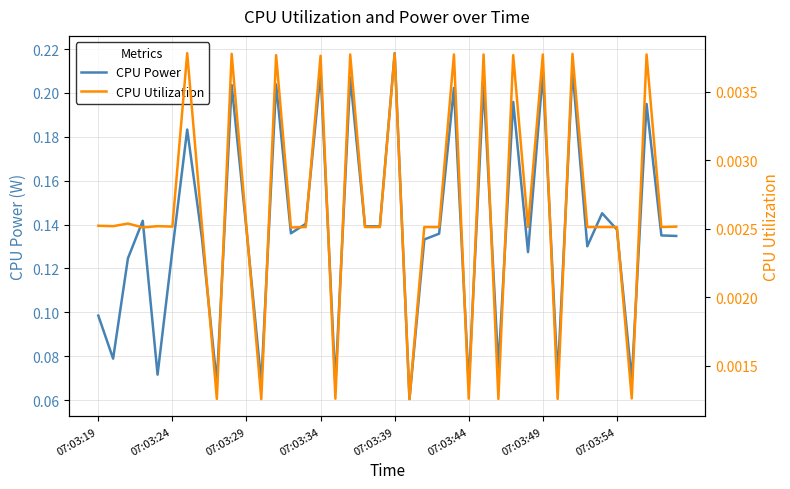

True or false: CPU Utilization and CPU Power intersect in this chart.

False